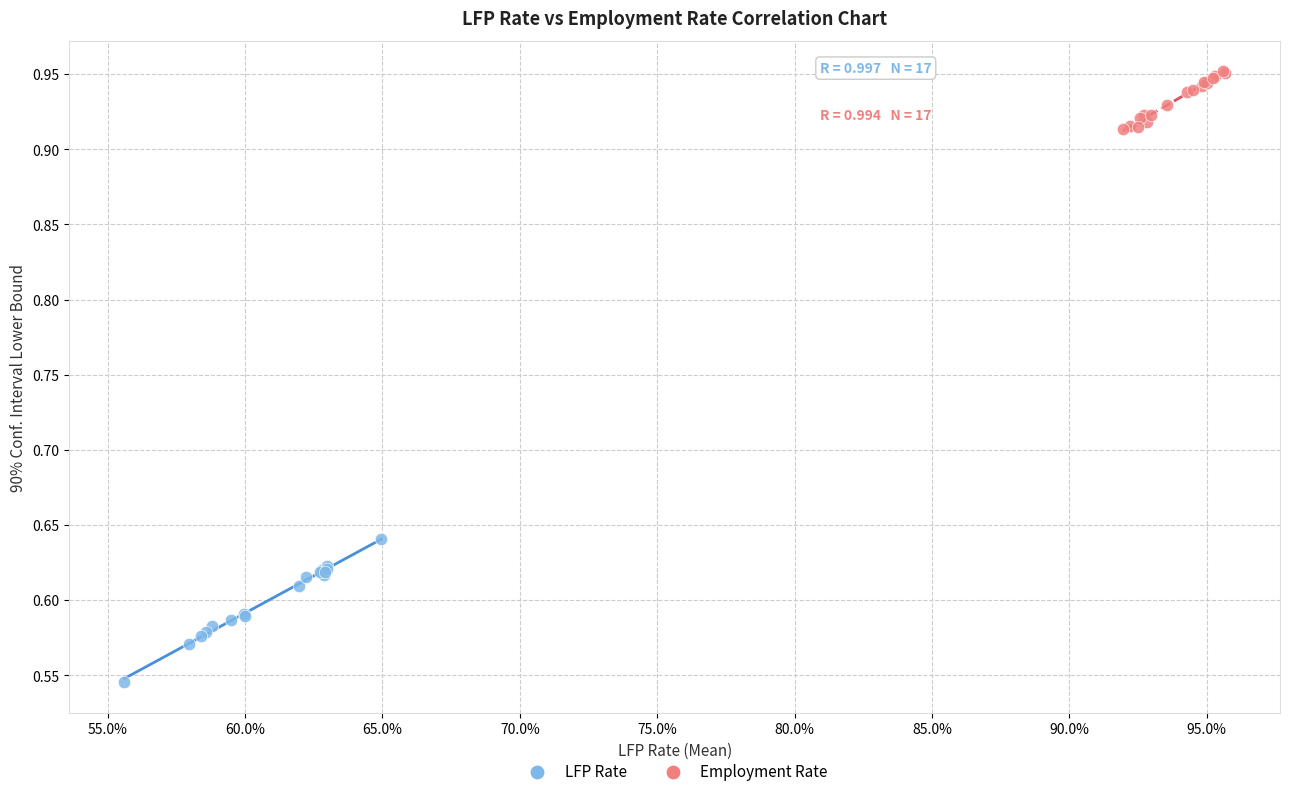

Which series has the widest spread of Y values?

LFP Rate